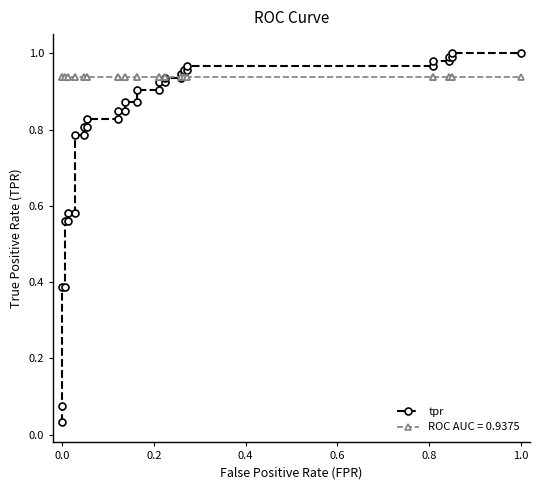

Reading left to right, extract all data points from this chart.

0.0	0.1	0.4	0.4	0.6	0.6	0.6	0.6	0.8	0.8	0.8	0.8	0.8	0.8	0.8	0.8	0.9	0.9	0.9	0.9	0.9	0.9	0.9	0.9	0.9	0.9	1.0	1.0	1.0	1.0	1.0	1.0	1.0	1.0	1.0	1.0